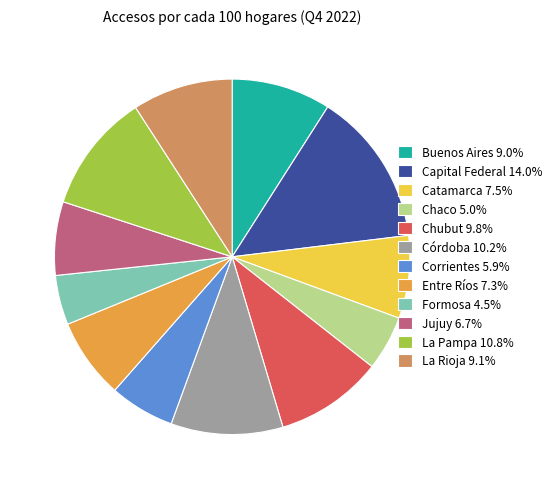

What is the largest slice in the pie chart?

Capital Federal